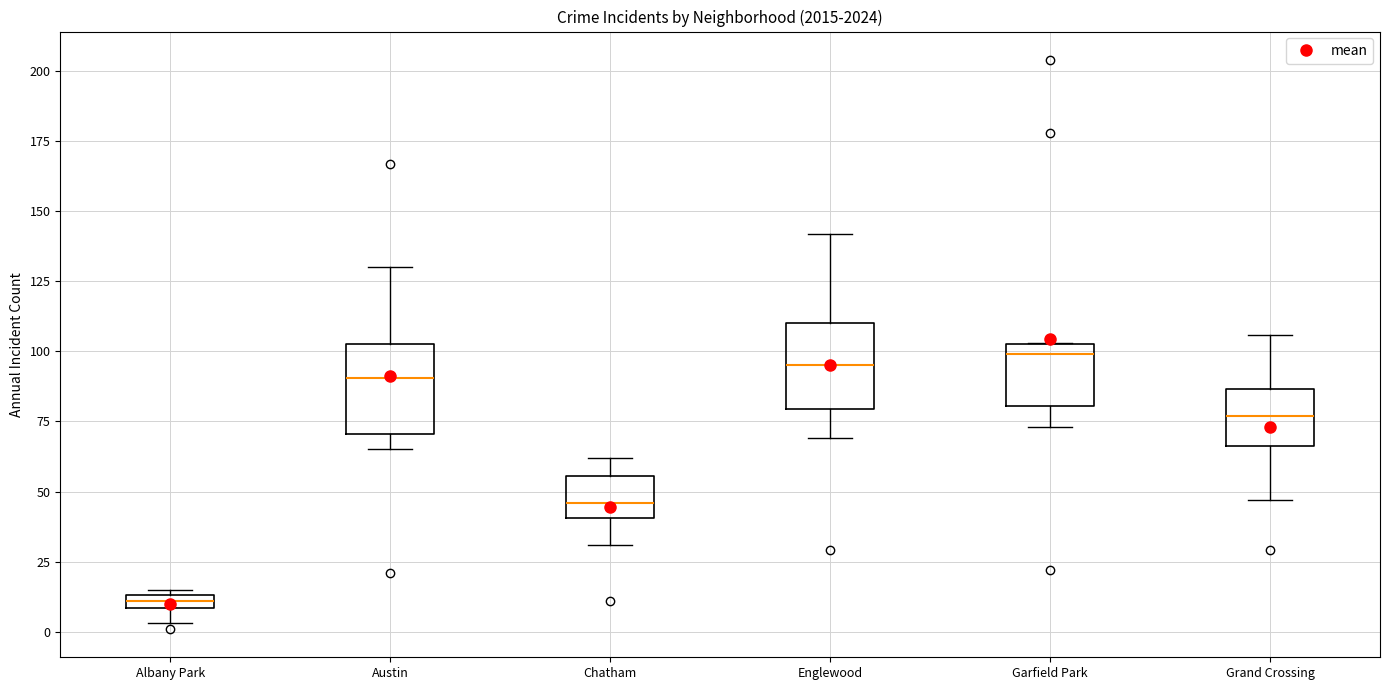

Where does the upper whisker of the box for Chatham end on the y-axis? The values are not printed on the chart, so give them approximately, as read against the axis.

60